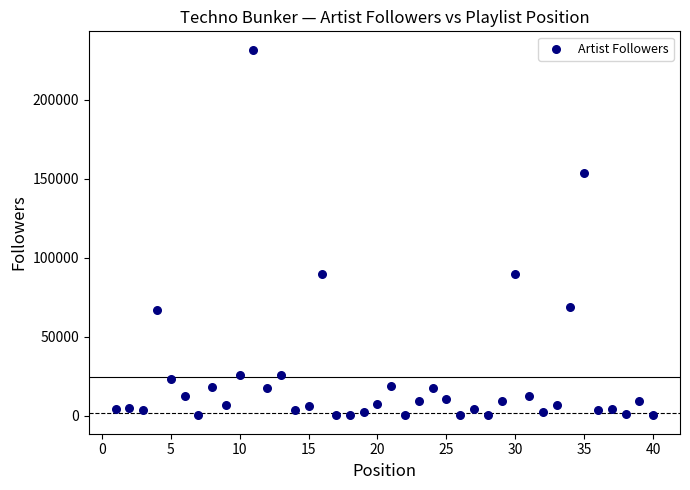

What is the range of Y values (max minus min)?

231393